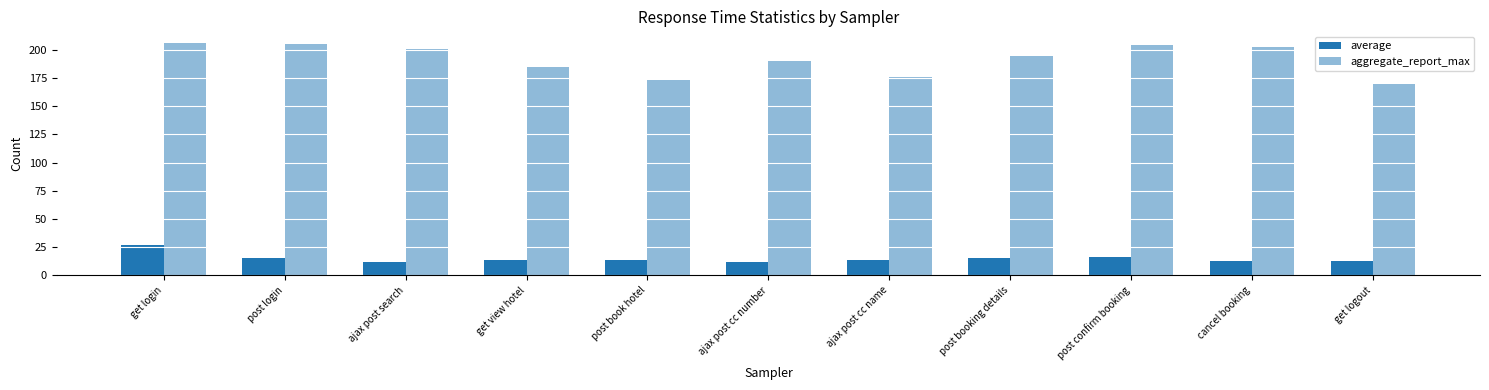

How many bars are there in total?

22